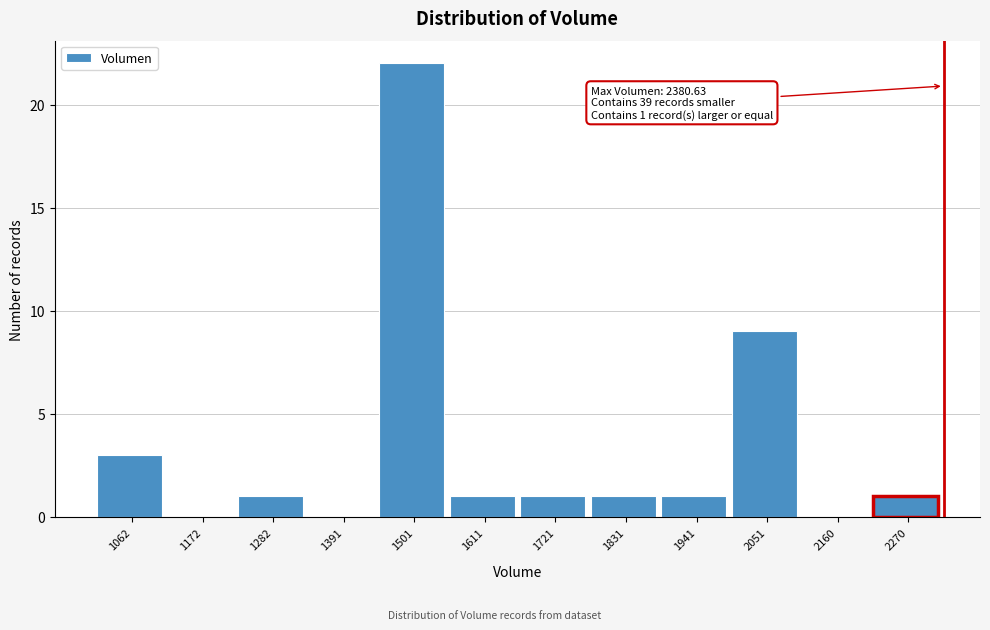

Reading left to right, what are all the values shown in this chart?

1062=3	1172=0	1282=1	1391=0	1501=22	1611=1	1721=1	1831=1	1941=1	2051=9	2160=0	2270=1